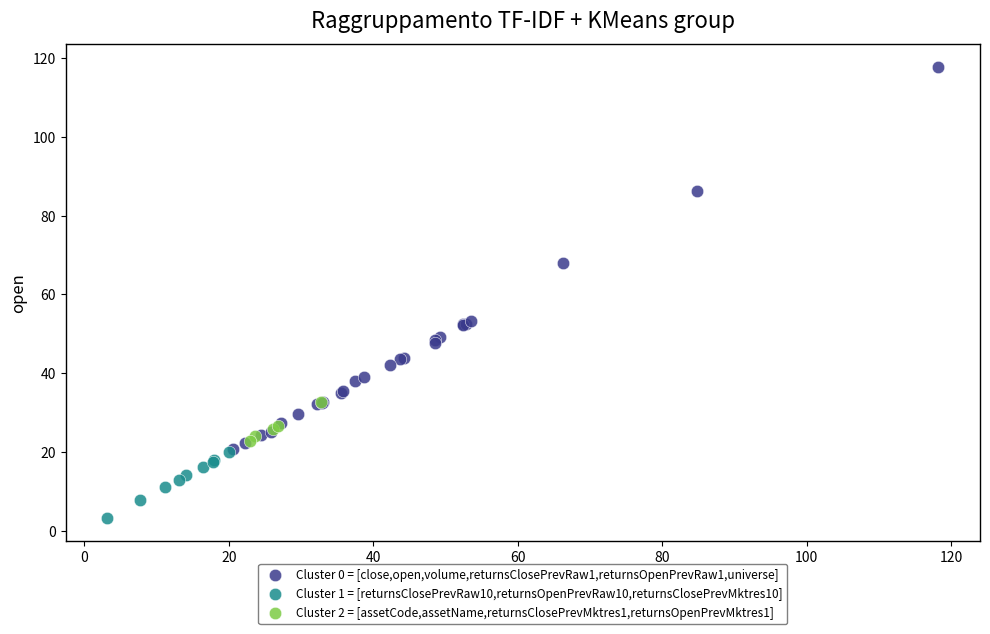

Which series contains the highest Y value?

Cluster 0 = [close,open,volume,returnsClosePrevRaw1,returnsOpenPrevRaw1,universe]